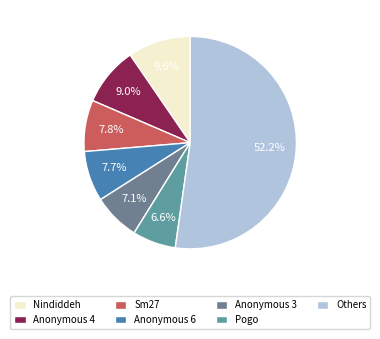

Is there any slice that represents more than half of the pie?

Yes